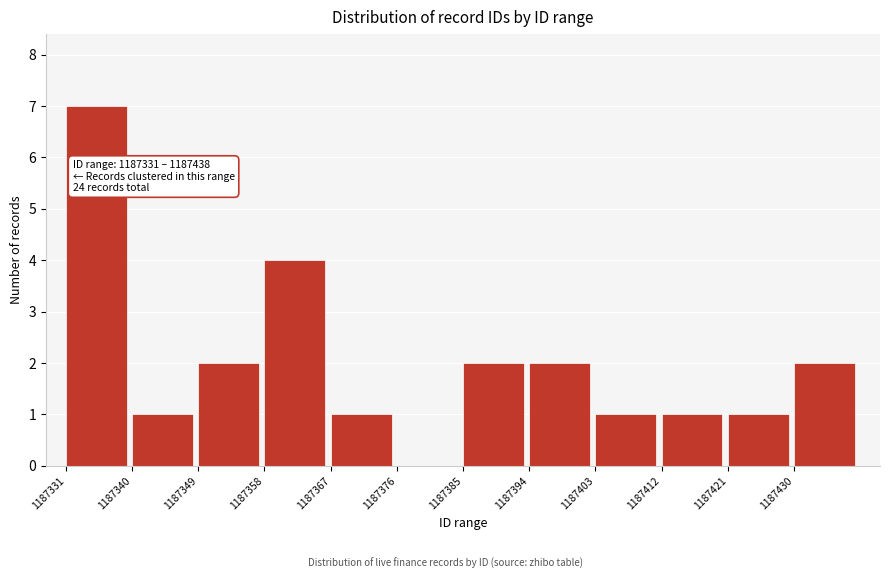

Which range on the x-axis has the tallest bar?

1187331 to 1187340